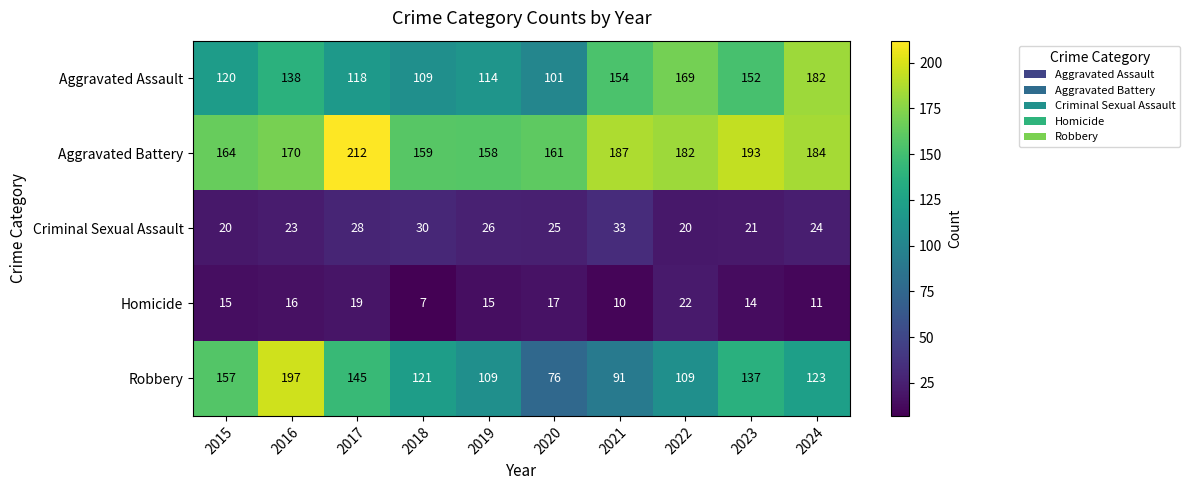

Rank the series at 2019 from lowest to highest value.

Homicide, Criminal Sexual Assault, Robbery, Aggravated Assault, Aggravated Battery